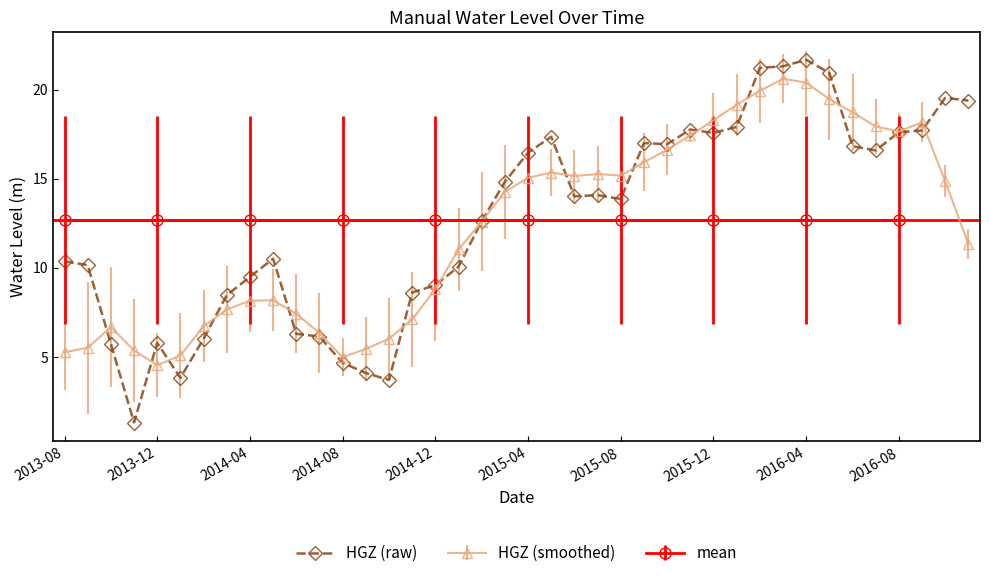

The value of HGZ (raw) at 2016-04 is 13.9. True or false?

False